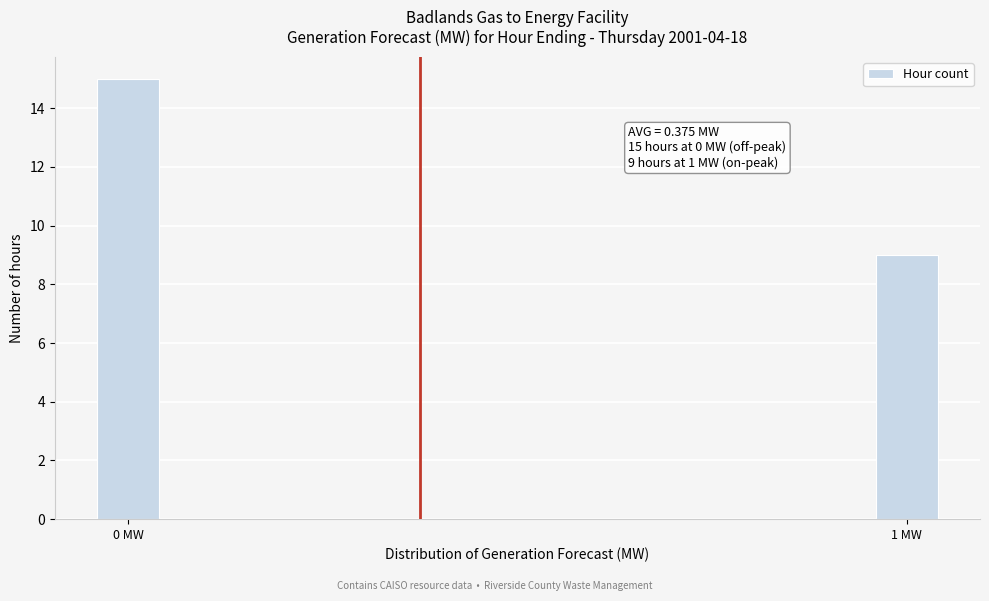

Reading right to left, extract all data points from this chart.

9	15